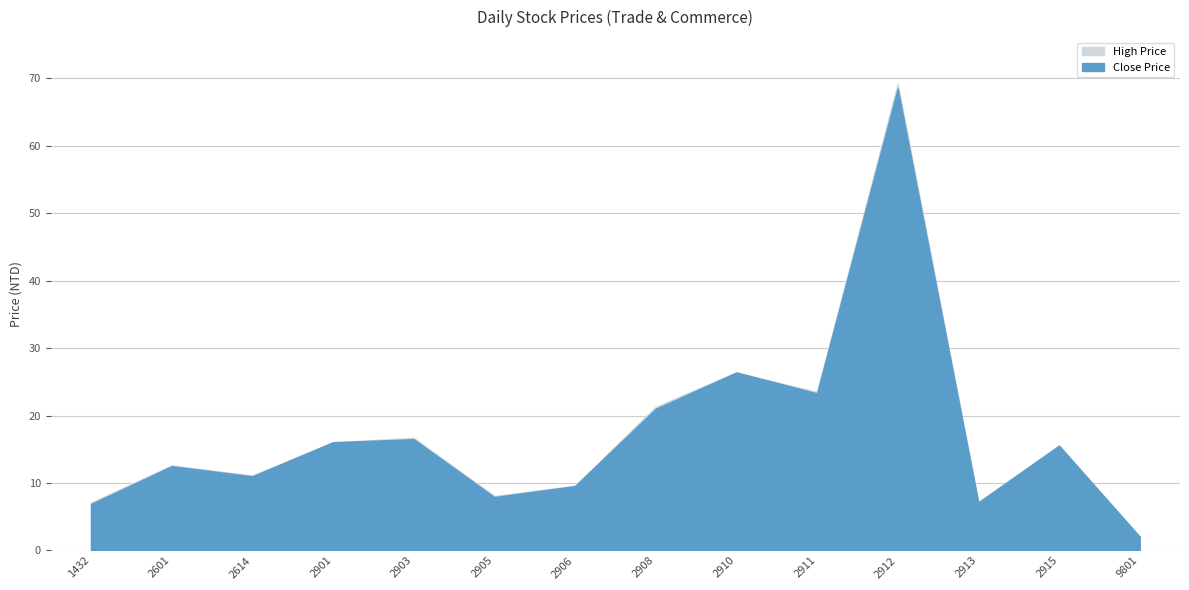

True or false: Close Price has more than 0 interior local peaks.

True